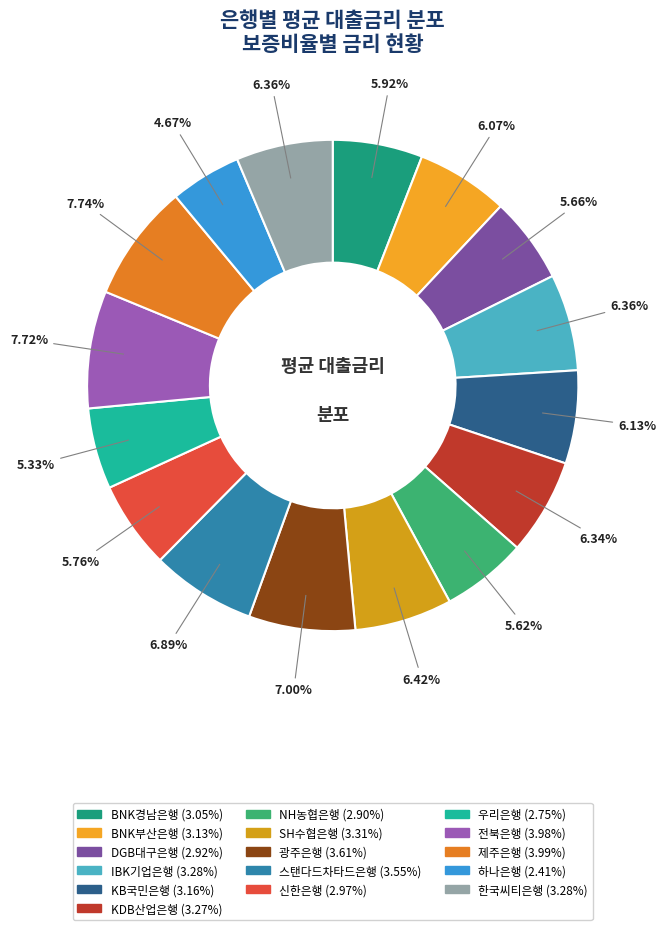

Count the number of slices in the pie.

16